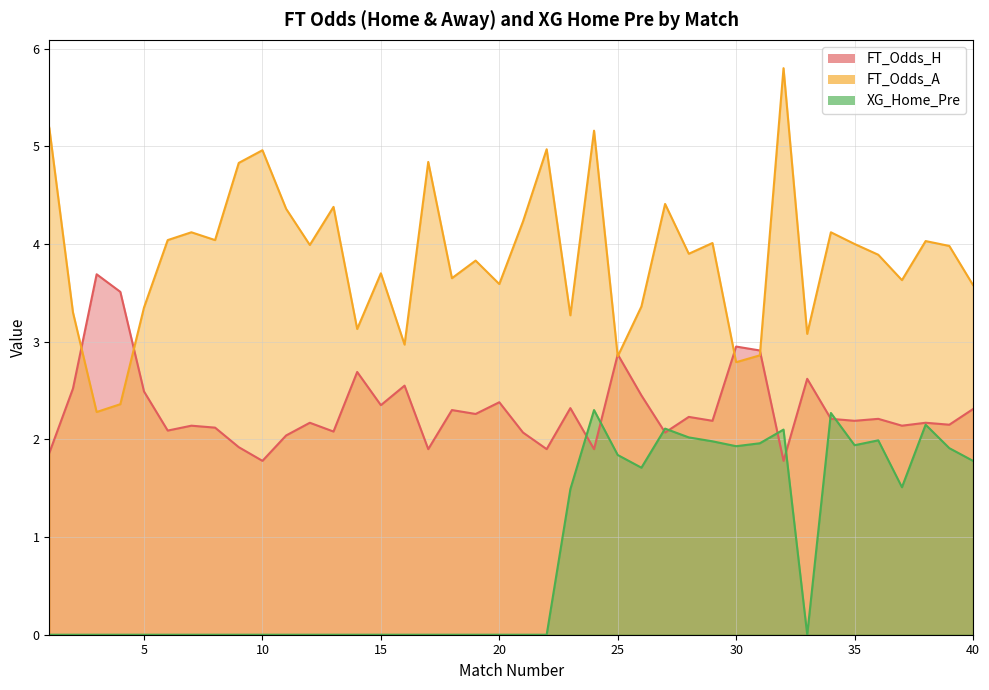

Reading left to right, what are all the values shown in this chart?

FT_Odds_H: 1.9	2.5	3.7	3.5	2.5	2.1	2.1	2.1	1.9	1.8	2.0	2.2	2.1	2.7	2.4	2.5	1.9	2.3	2.3	2.4	2.1	1.9	2.3	1.9	2.9	2.5	2.1	2.2	2.2	3.0	2.9	1.8	2.6	2.2	2.2	2.2	2.1	2.2	2.1	2.3
FT_Odds_A: 5.2	3.3	2.3	2.4	3.4	4.0	4.1	4.0	4.8	5.0	4.4	4.0	4.4	3.1	3.7	3.0	4.8	3.6	3.8	3.6	4.2	5.0	3.3	5.2	2.9	3.4	4.4	3.9	4.0	2.8	2.9	5.8	3.1	4.1	4.0	3.9	3.6	4.0	4.0	3.6
XG_Home_Pre: 0.0	0.0	0.0	0.0	0.0	0.0	0.0	0.0	0.0	0.0	0.0	0.0	0.0	0.0	0.0	0.0	0.0	0.0	0.0	0.0	0.0	0.0	1.5	2.3	1.8	1.7	2.1	2.0	2.0	1.9	2.0	2.1	0.0	2.3	1.9	2.0	1.5	2.1	1.9	1.8